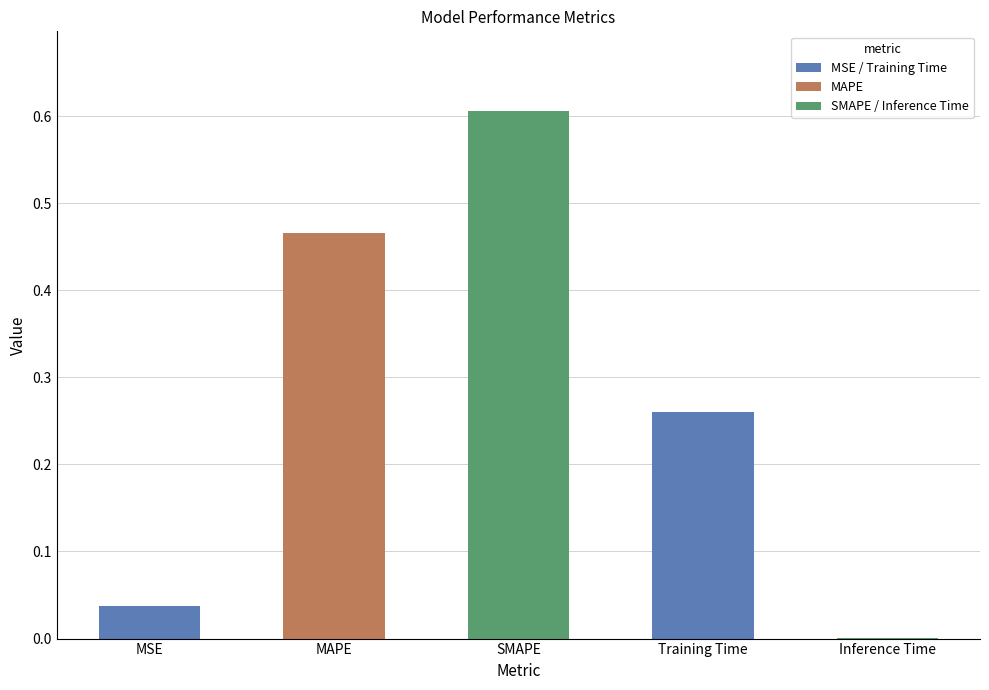

What is the change in value from MSE to Training Time?

+0.2